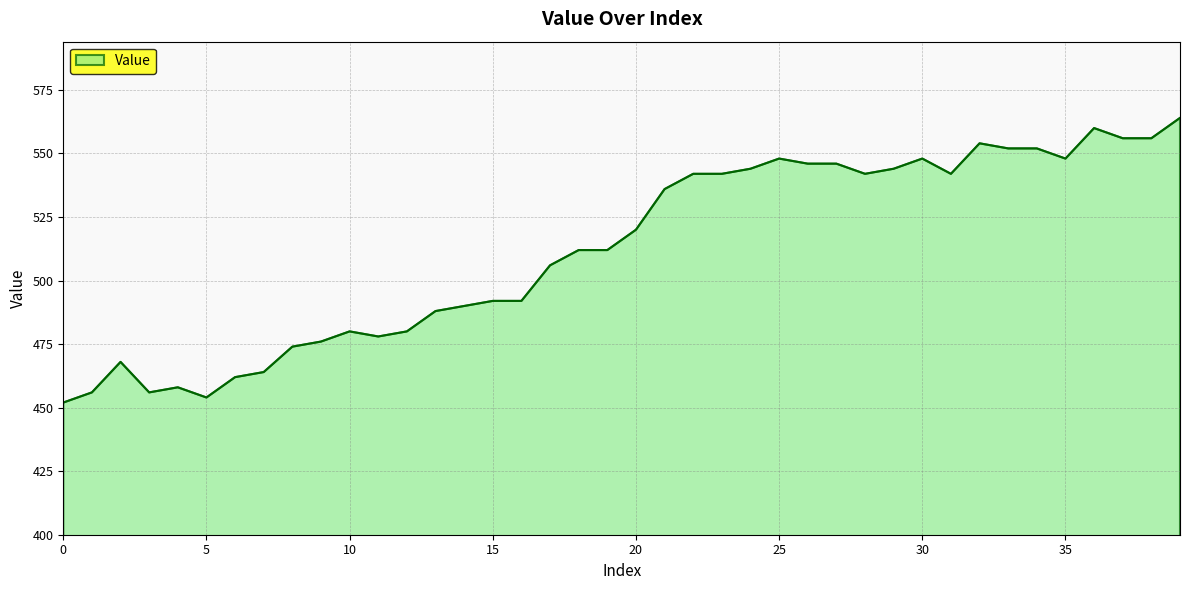

What is the difference between the maximum and minimum values?

112